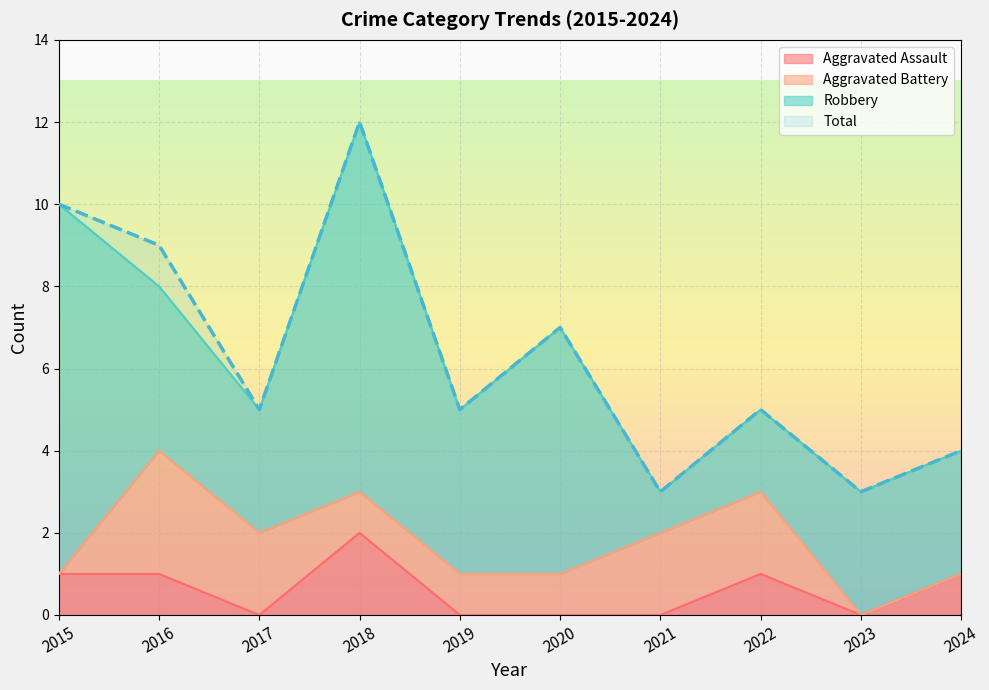

True or false: Aggravated Assault and Total intersect in this chart.

False